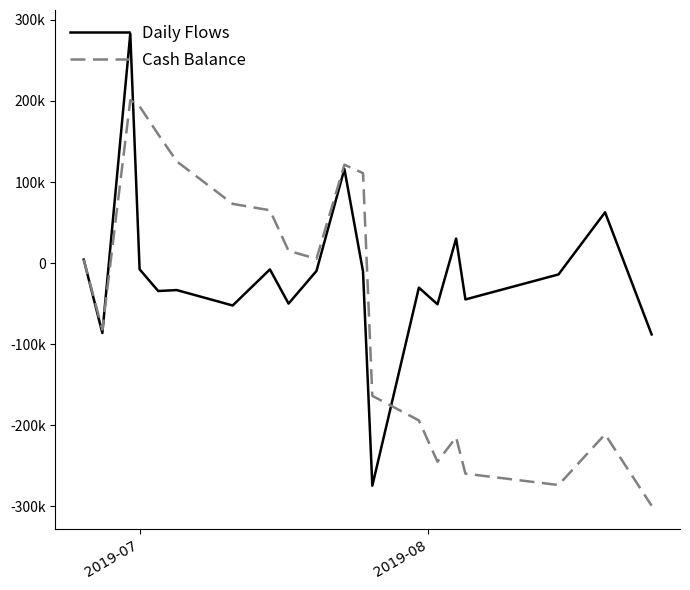

Does the chart have visible grid lines?

No